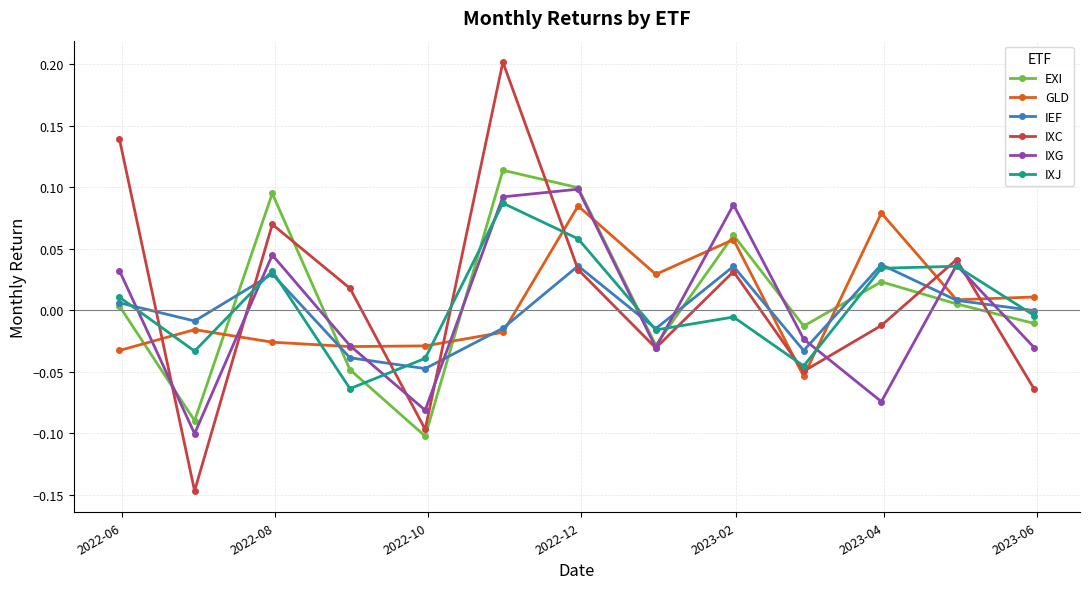

How many interior local valleys does the IEF series have?

4